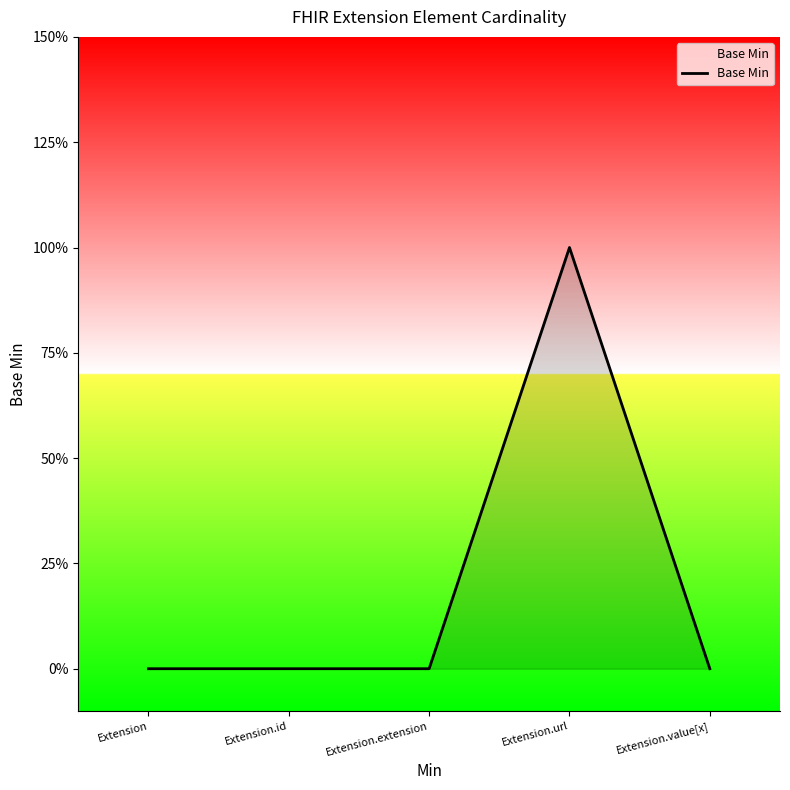

What is the label of the 1st point from the right?

Extension.value[x]